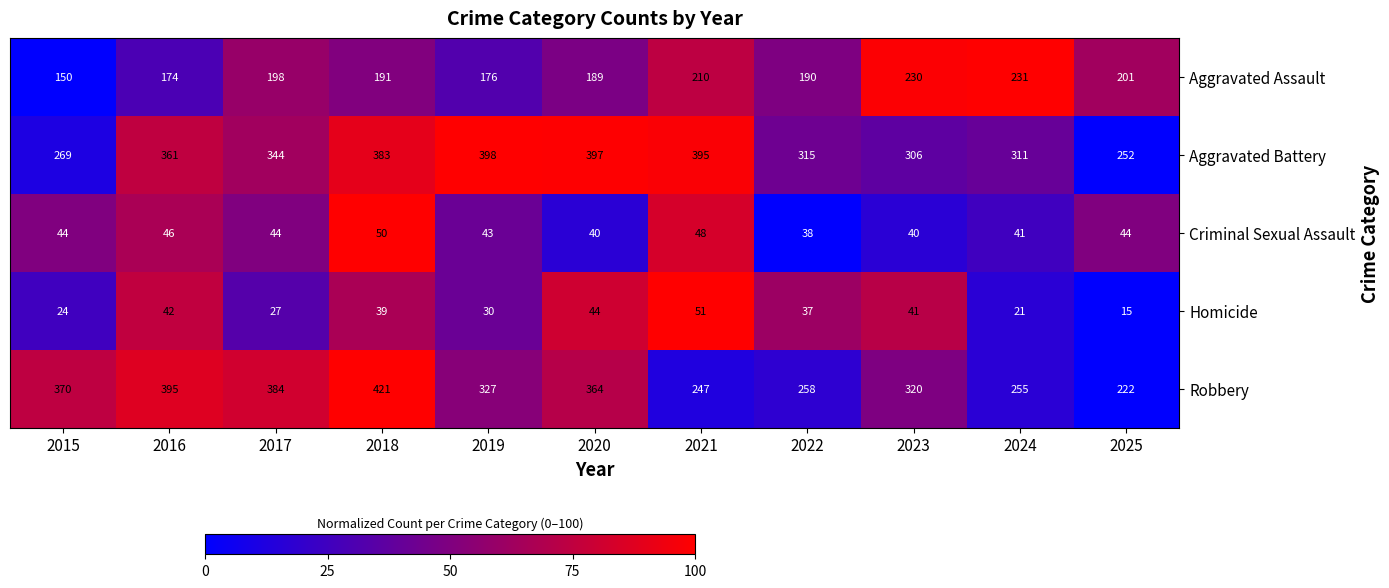

At how many categories does at least one series exceed 15?

11